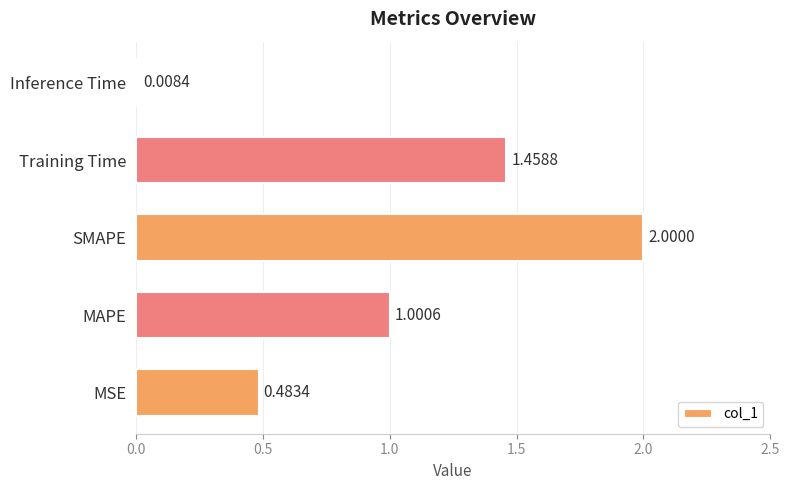

What is the sum of the values at MAPE and SMAPE?

3.0